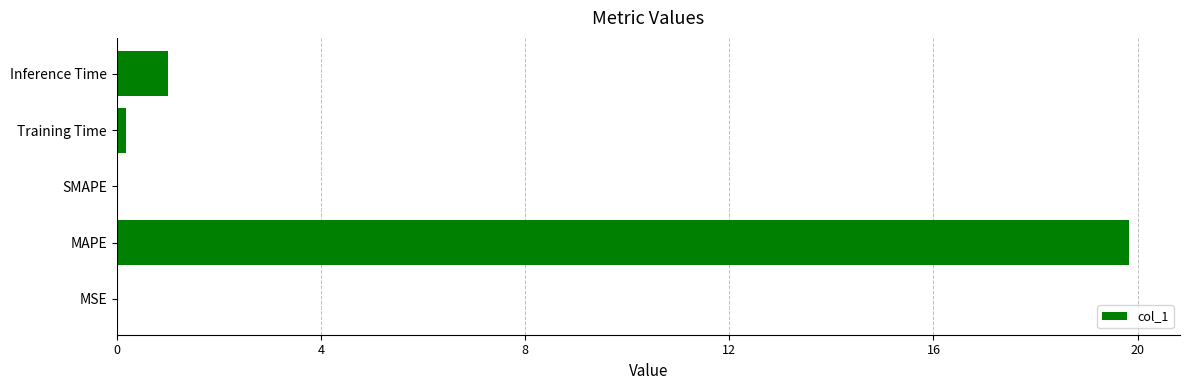

Count the number of categories in the chart.

5